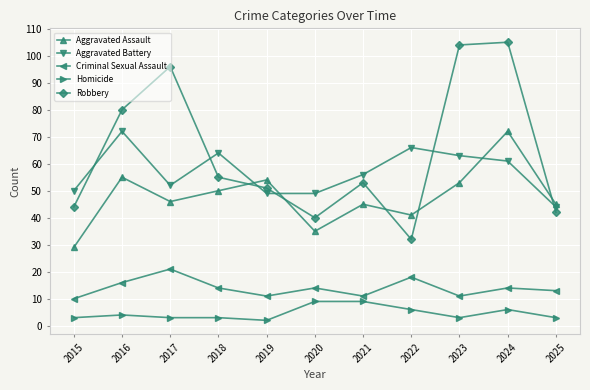

Reading right to left, transcribe all the data shown in this chart.

Aggravated Assault: 2025=45	2024=72	2023=53	2022=41	2021=45	2020=35	2019=54	2018=50	2017=46	2016=55	2015=29
Aggravated Battery: 2025=44	2024=61	2023=63	2022=66	2021=56	2020=49	2019=49	2018=64	2017=52	2016=72	2015=50
Criminal Sexual Assault: 2025=13	2024=14	2023=11	2022=18	2021=11	2020=14	2019=11	2018=14	2017=21	2016=16	2015=10
Homicide: 2025=3	2024=6	2023=3	2022=6	2021=9	2020=9	2019=2	2018=3	2017=3	2016=4	2015=3
Robbery: 2025=42	2024=105	2023=104	2022=32	2021=53	2020=40	2019=51	2018=55	2017=96	2016=80	2015=44